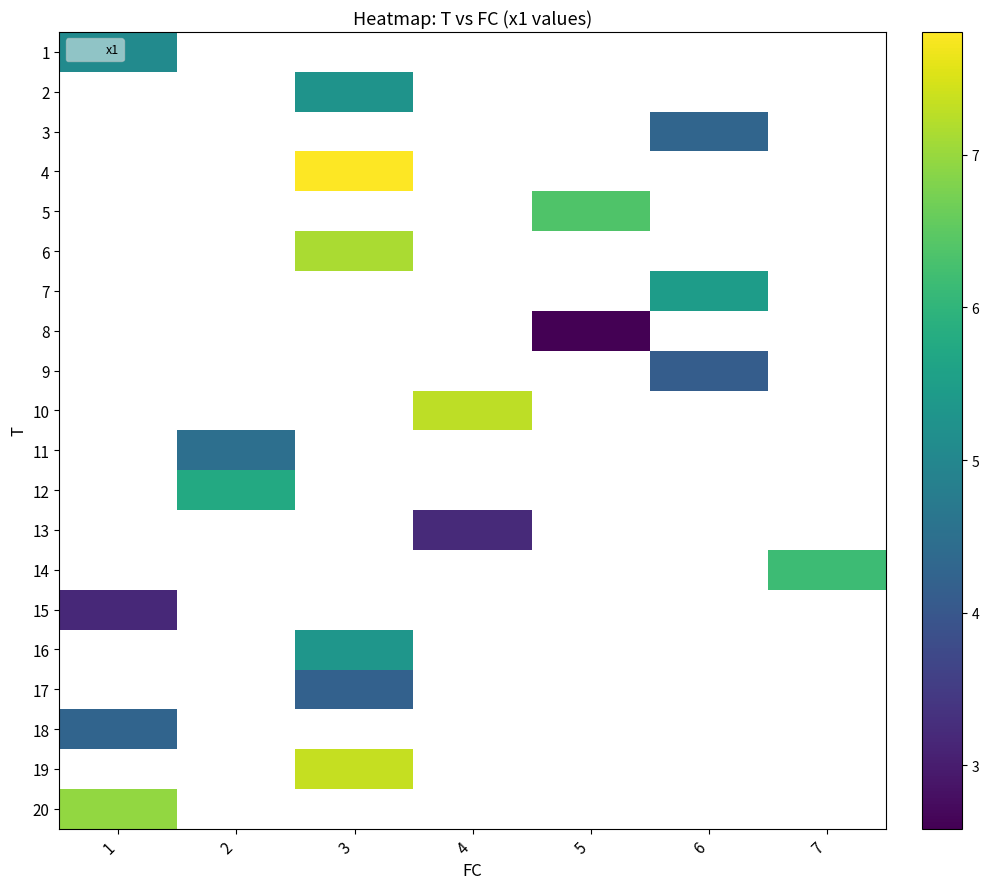

How many distinct data groups are displayed?

20